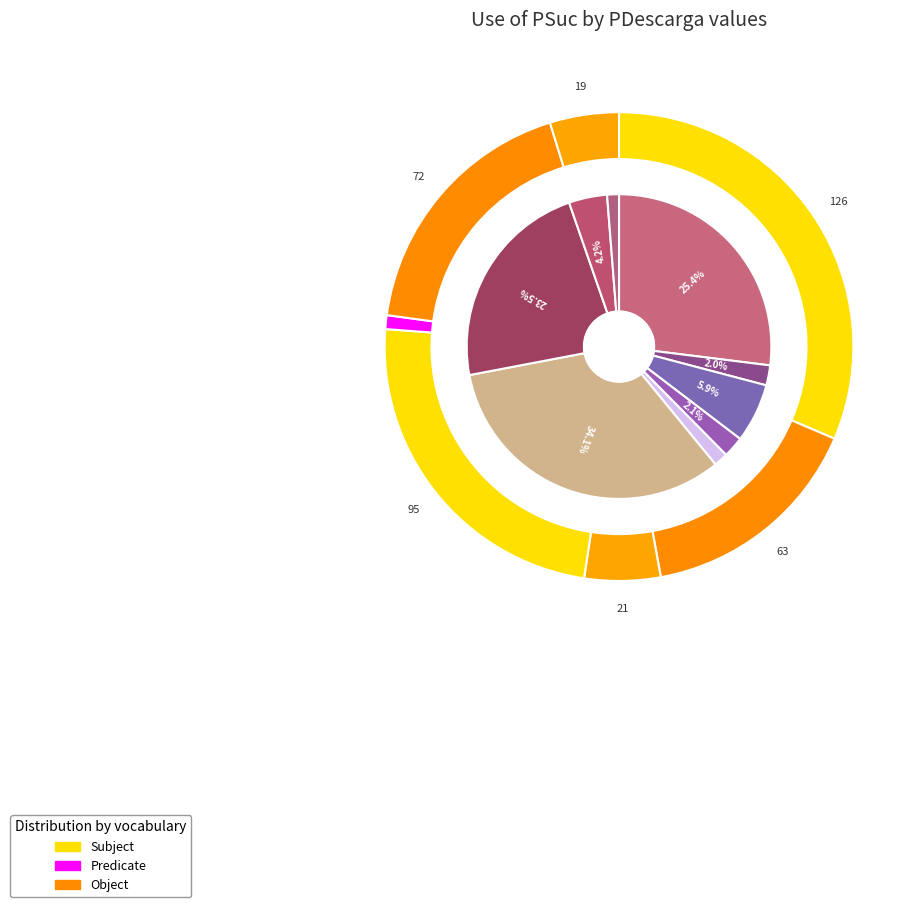

Does 120 represent more than half of the total?

No